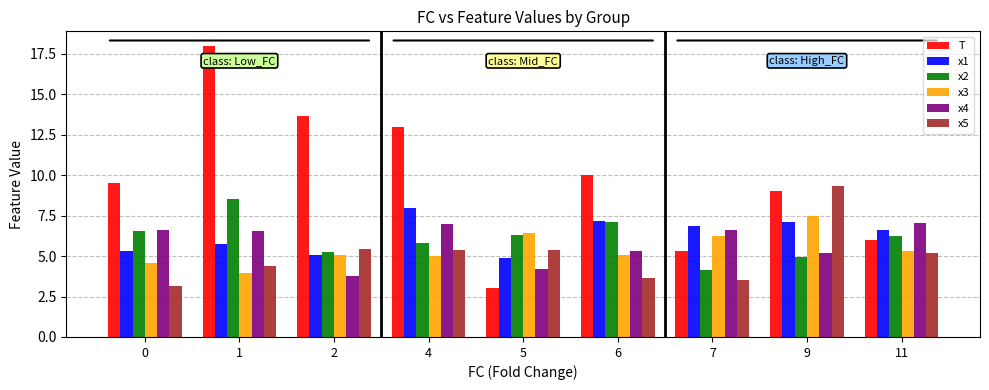

Does the chart contain any negative values?

No